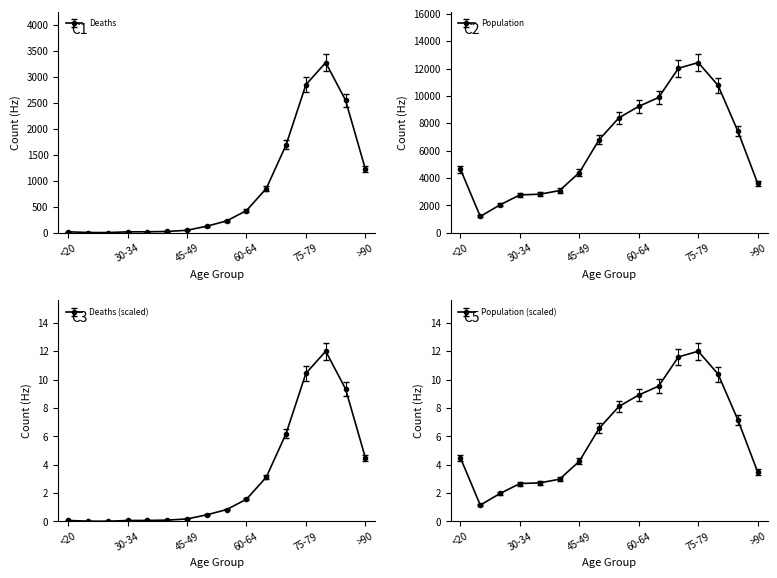

At which label is Deaths closest to 1638?

70-74